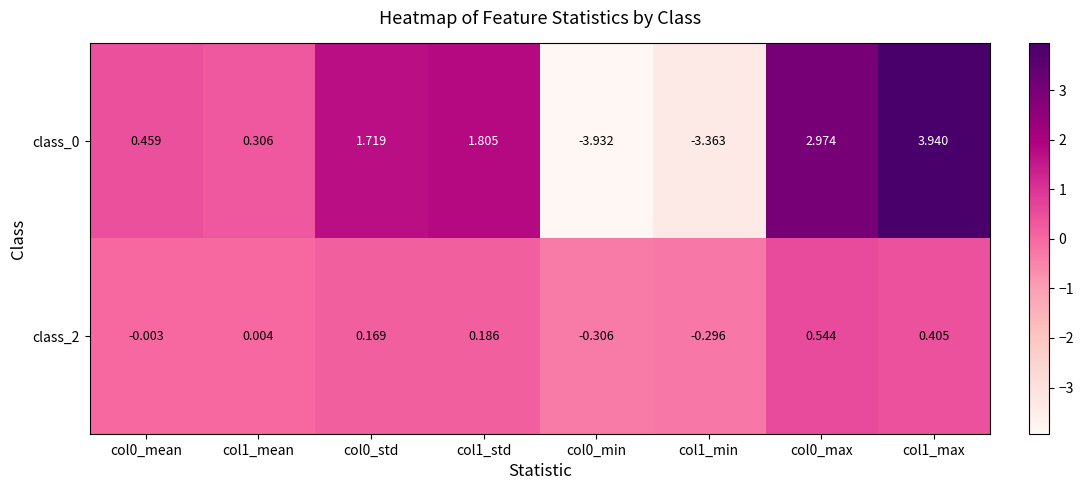

Reading left to right, what are all the values shown in this chart?

class_0: col0_mean=0.5	col1_mean=0.3	col0_std=1.7	col1_std=1.8	col0_min=-3.9	col1_min=-3.4	col0_max=3.0	col1_max=3.9
class_2: col0_mean=-0.0	col1_mean=0.0	col0_std=0.2	col1_std=0.2	col0_min=-0.3	col1_min=-0.3	col0_max=0.5	col1_max=0.4